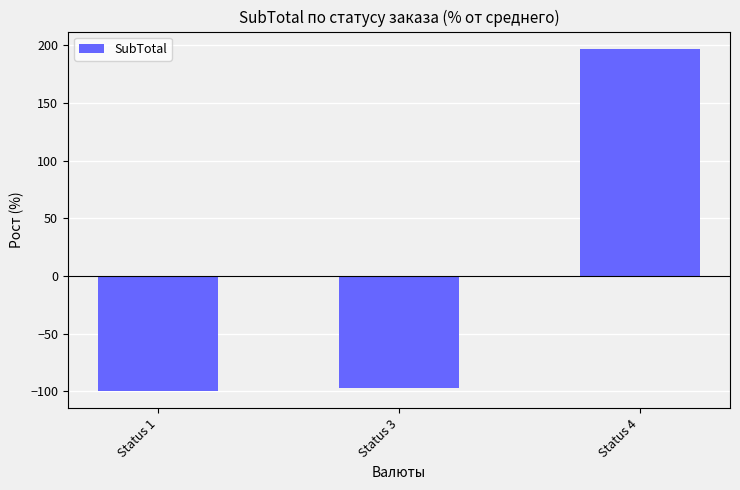

What is the minimum value shown in the chart?

-99.9